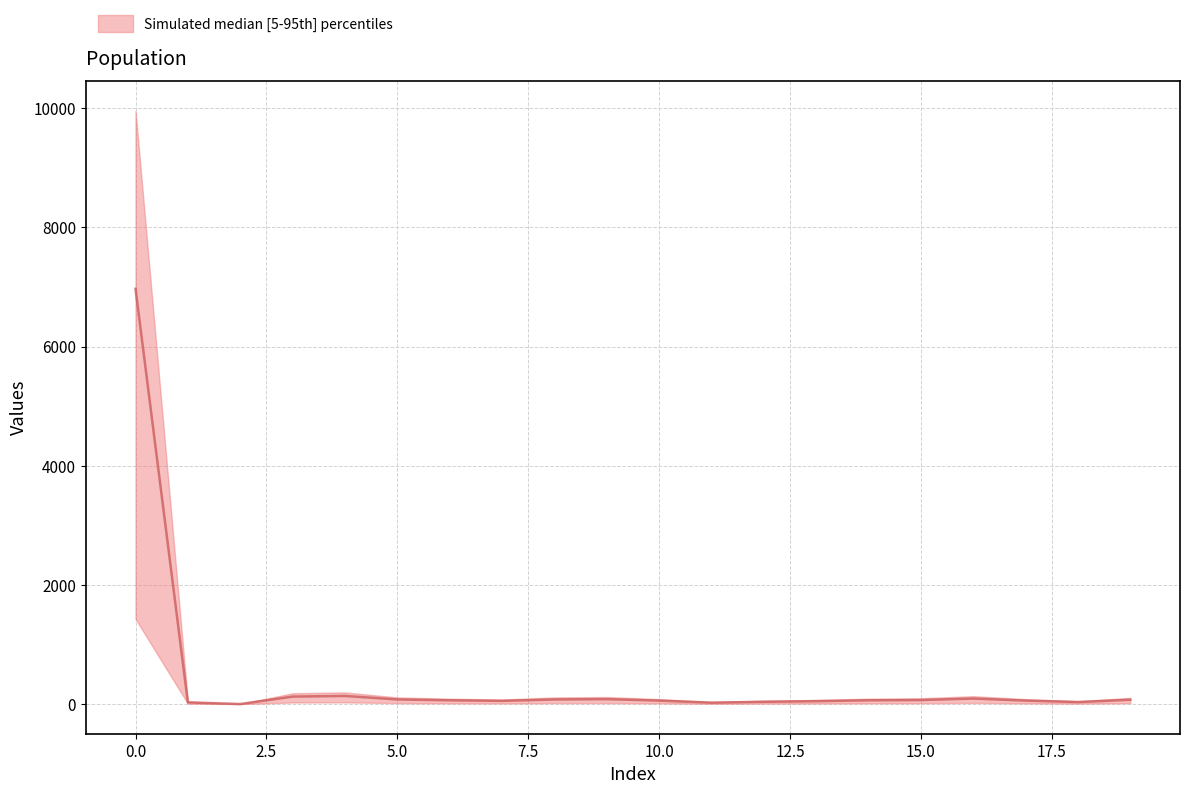

Where is median nearest to the value 3484?

4